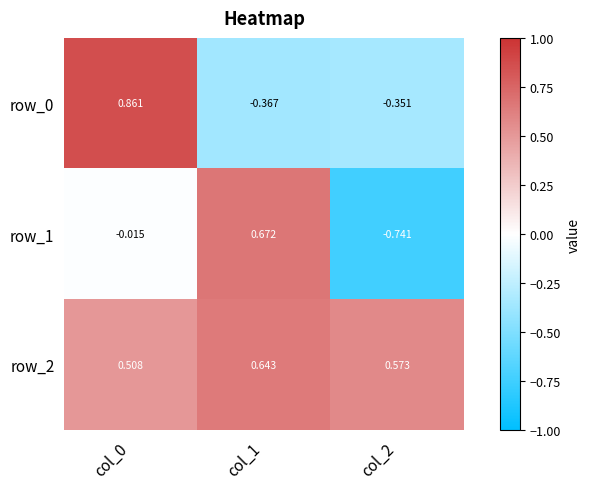

Is the value of row_1 at col_0 greater than the value of row_2 at col_0?

No